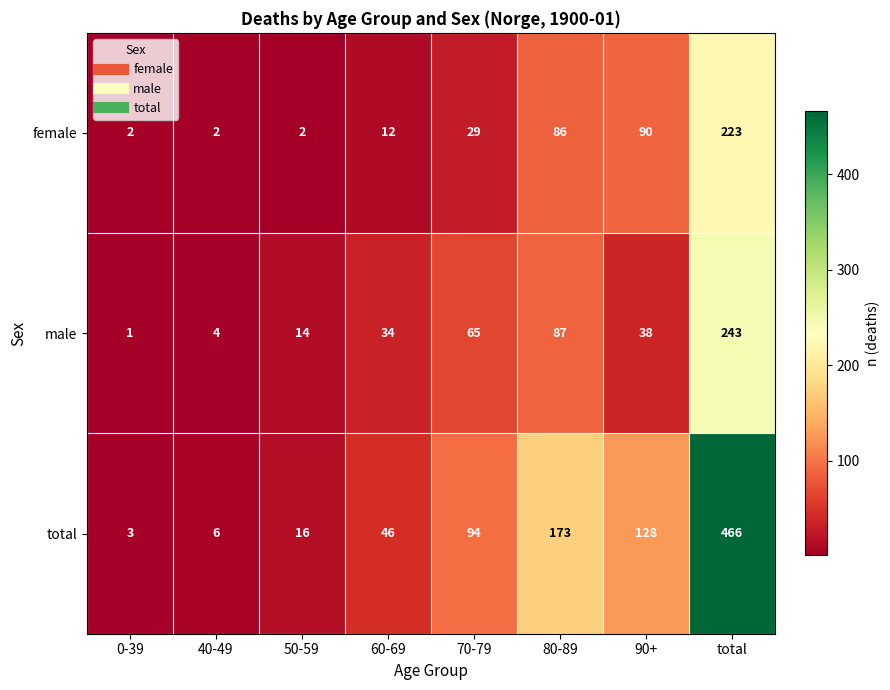

True or false: total has a value of 207 at 90+.

False